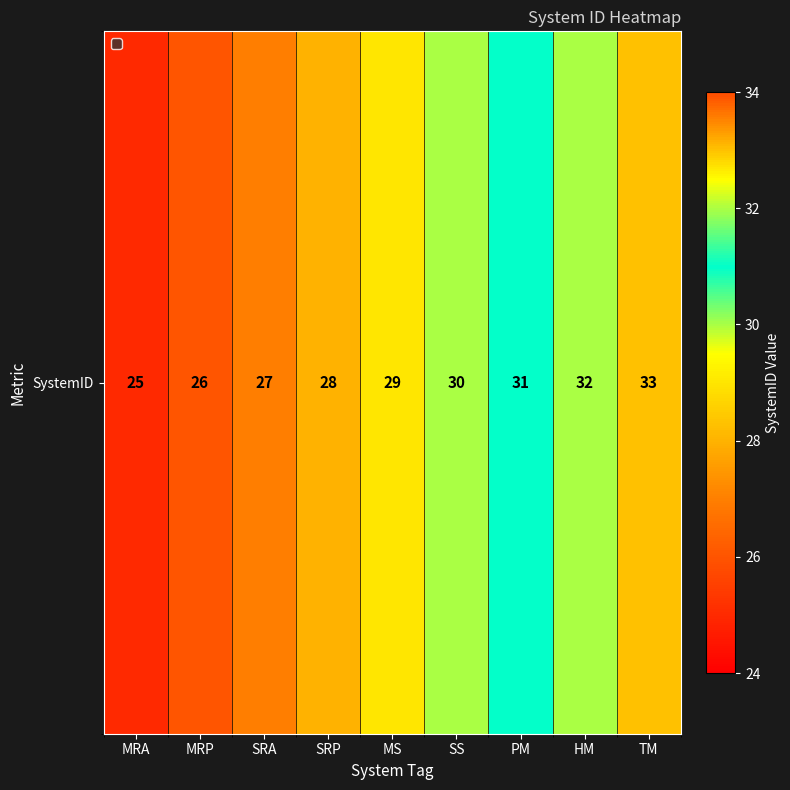

Rank the categories by value from lowest to highest.

MRA, MRP, SRA, SRP, MS, SS, PM, HM, TM